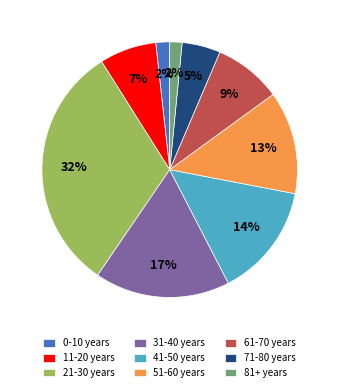

To the nearest percent, what is the difference between the largest and smallest slice percentages?

30%